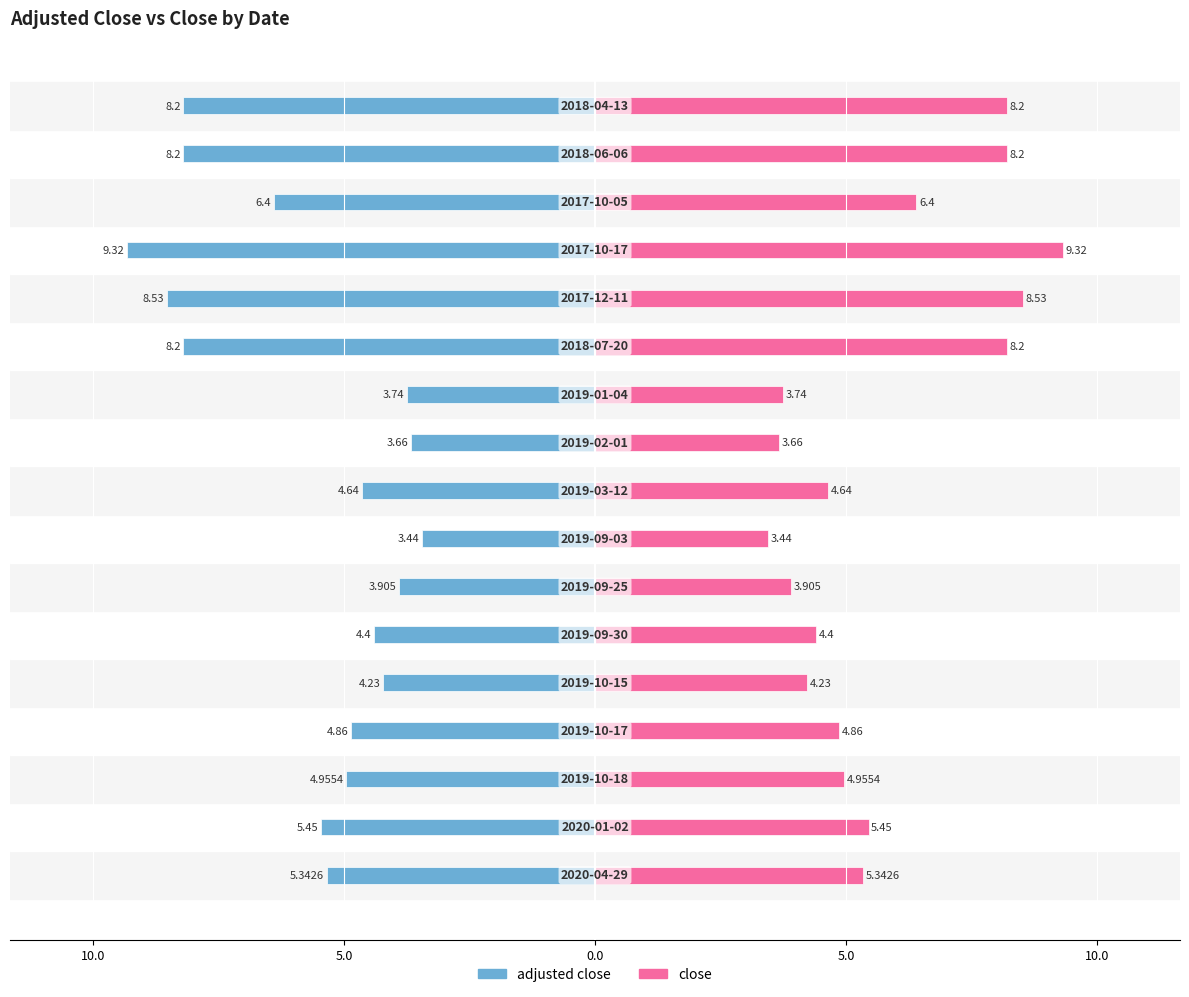

The value of adjusted close at 12 is -8.5. True or false?

True